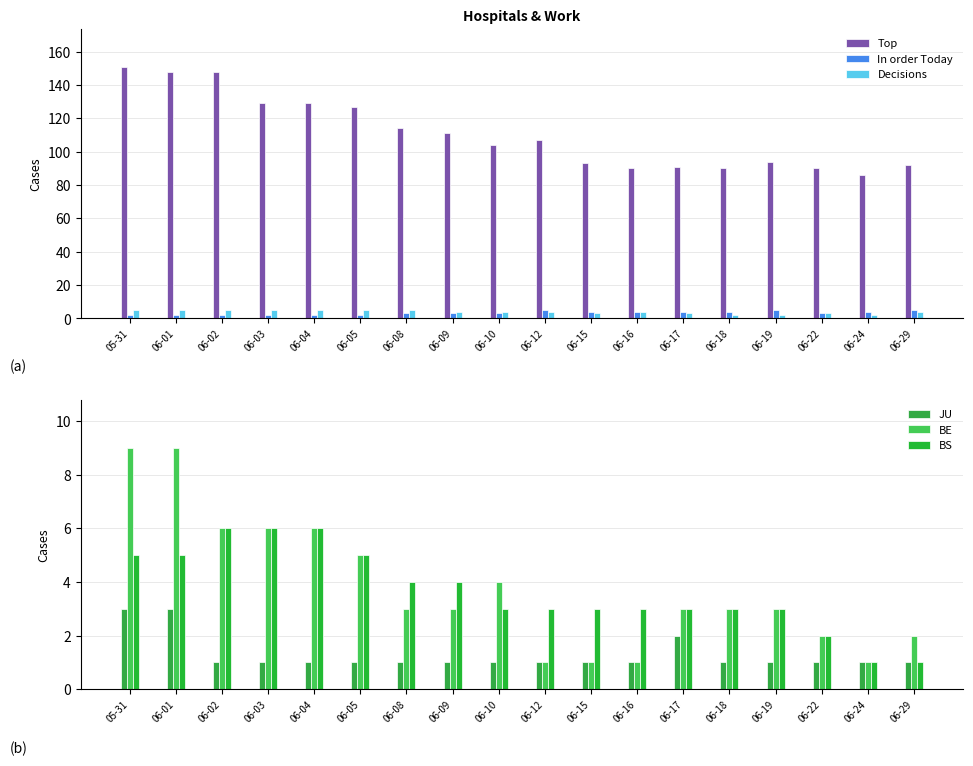

How many bars are there in total?

108